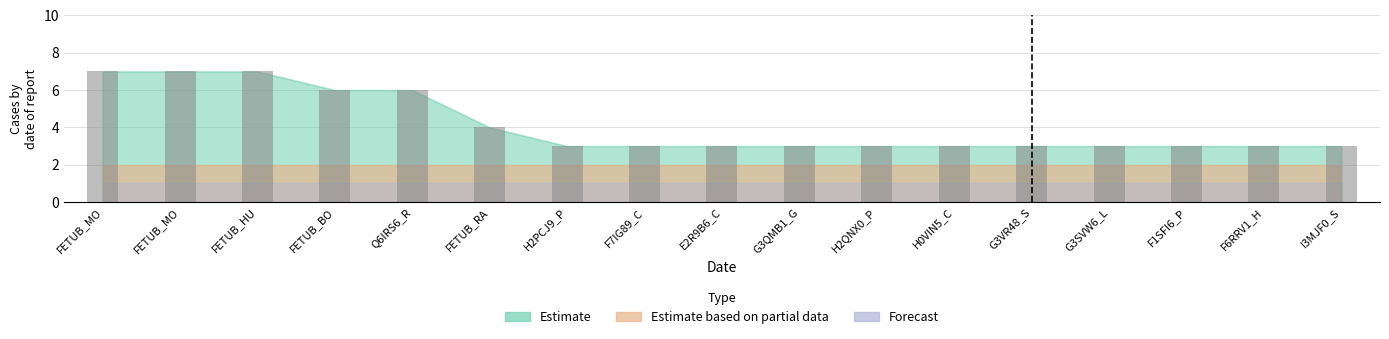

What is the label of the 9th bar from the right?

E2R9B6_C